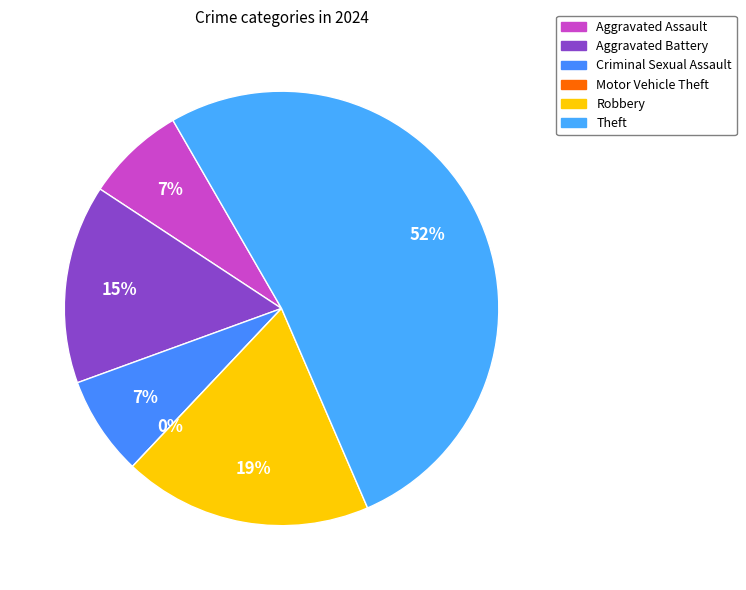

Approximately how many times larger is the value at Theft compared to Criminal Sexual Assault?

7.0